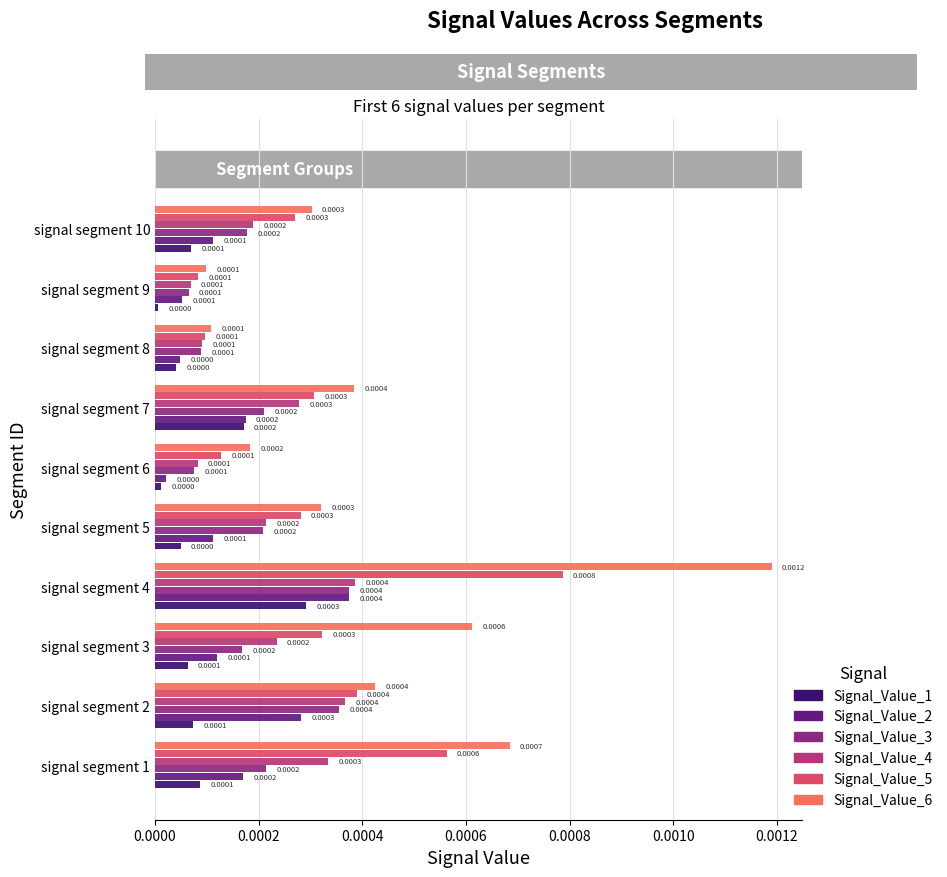

Is the value of Signal_Value_3 at signal segment 6 greater than the value of Signal_Value_2 at signal segment 8?

Yes